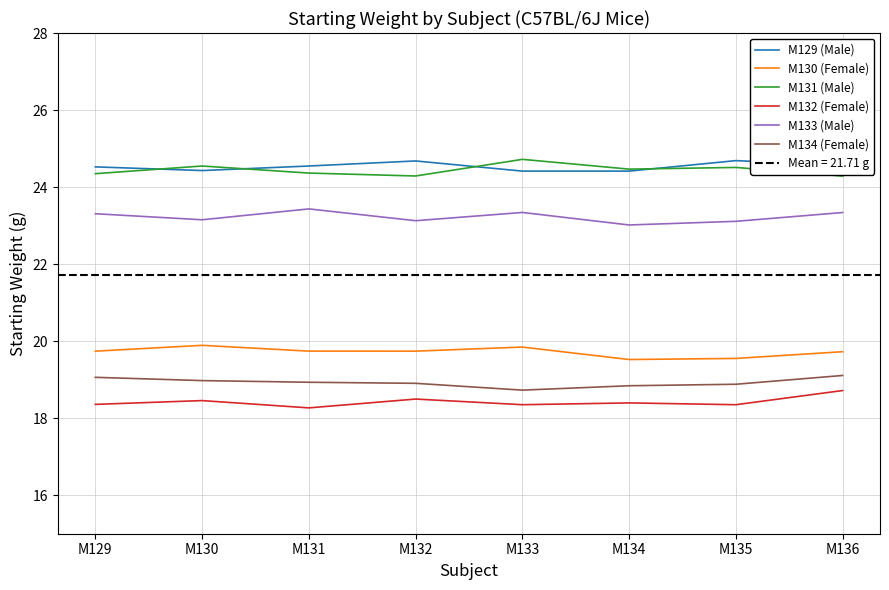

True or false: M133 (Male) and M131 (Male) cross at least once.

False